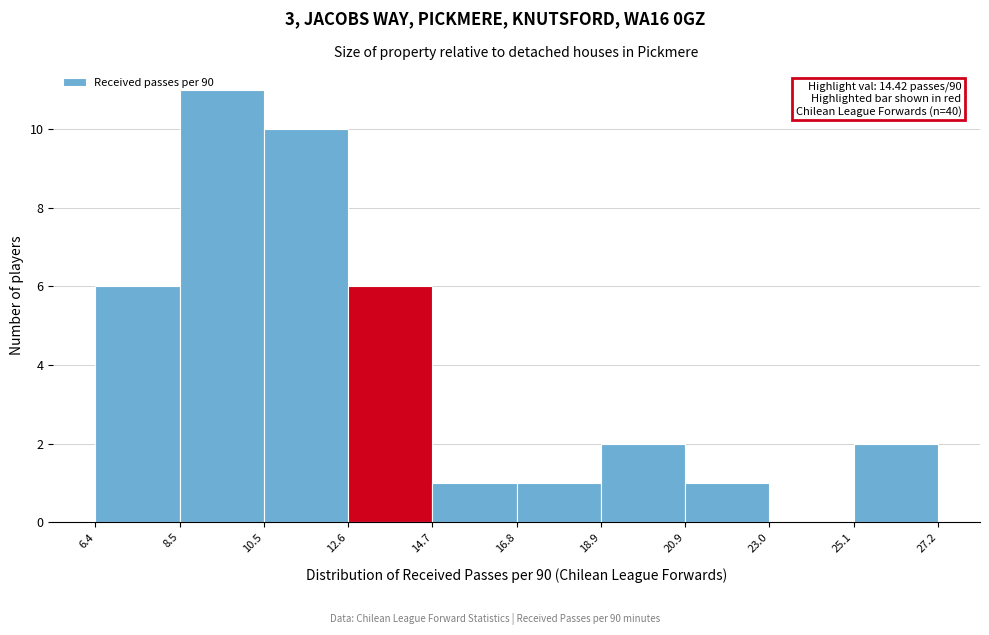

Which range on the x-axis has the tallest bar?

8.5 to 10.5